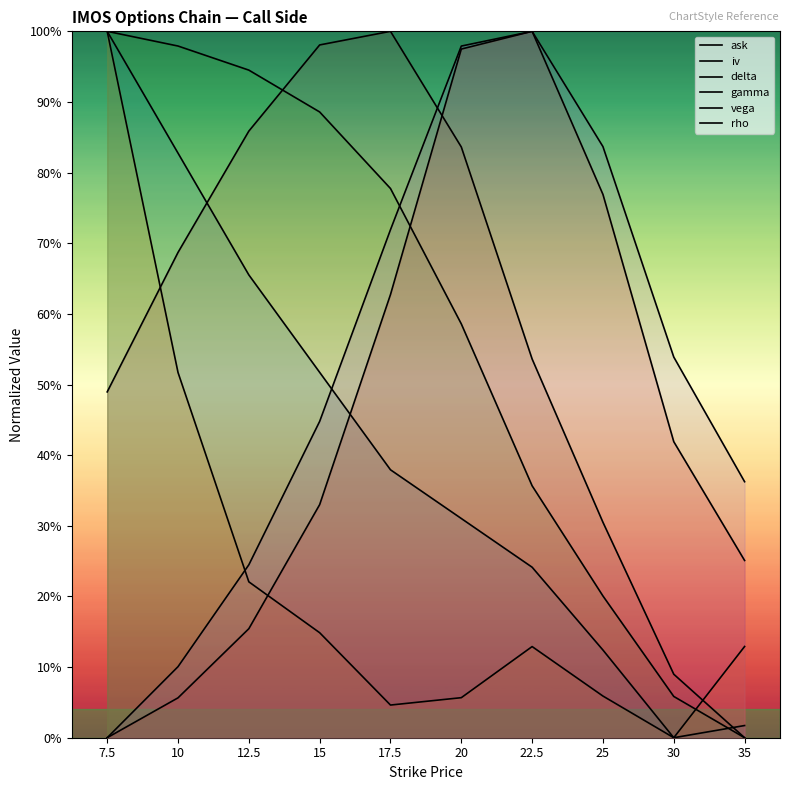

How many values in the vega series exceed 0?

9